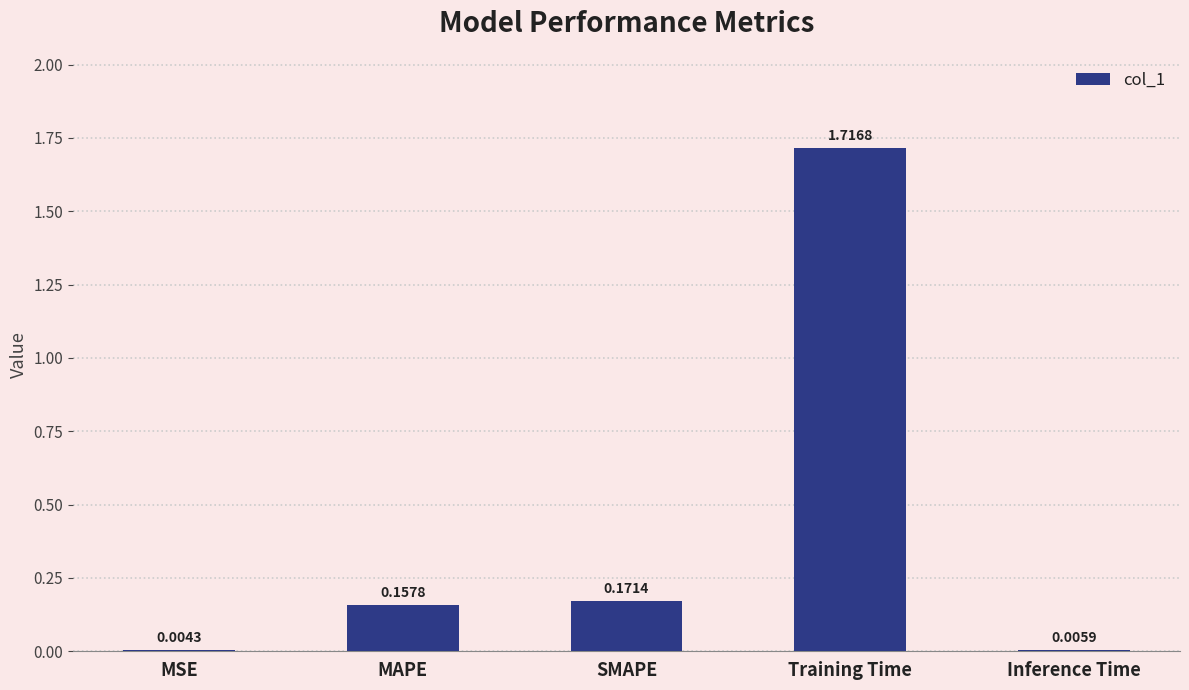

Between Training Time and MAPE, which is larger?

Training Time